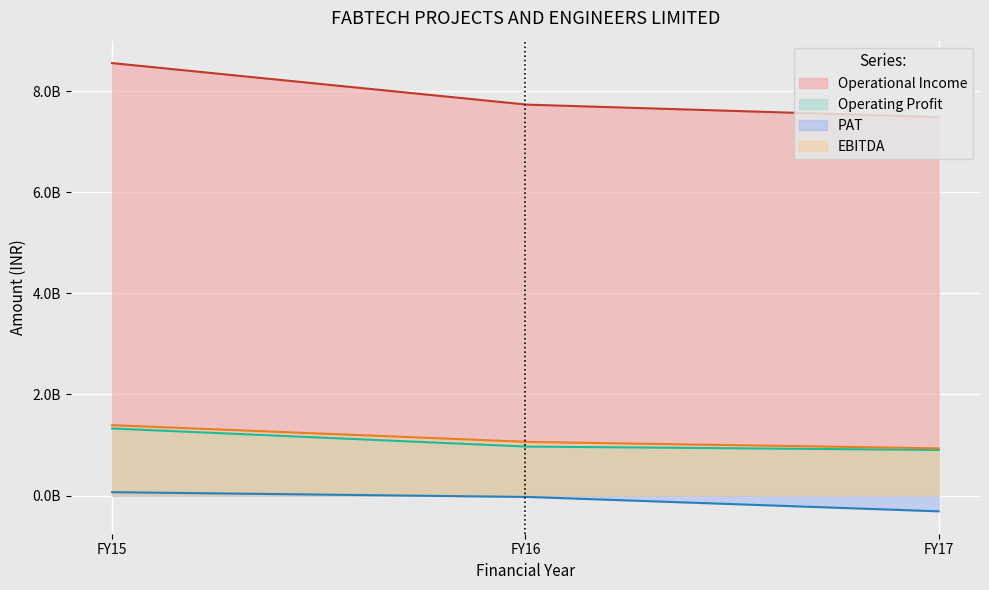

Which has a higher value, FY17 or FY15?

FY15